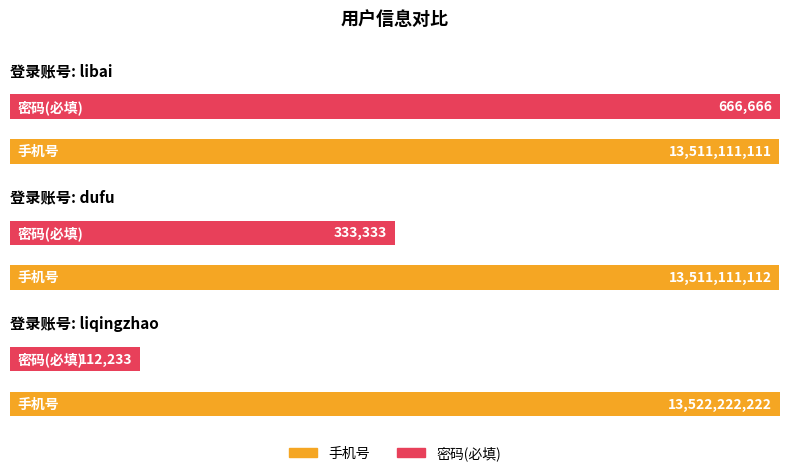

What is the difference between the maximum and minimum values in the 密码(必填) series?

554433